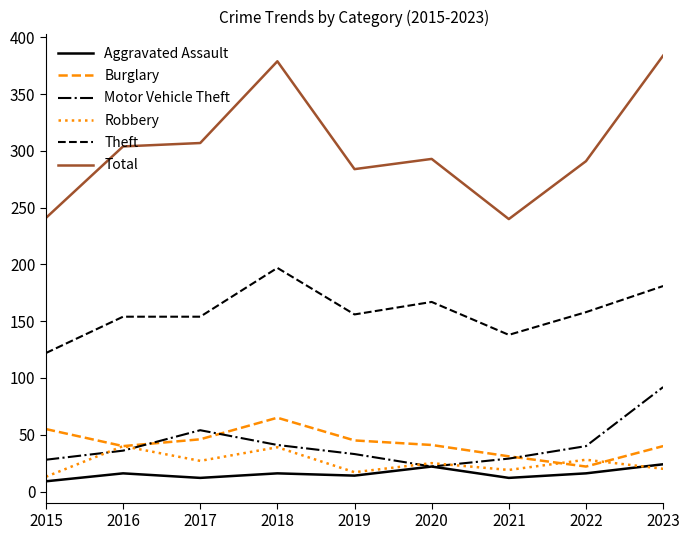

Which series changed the most between 2020 and 2021?

Total